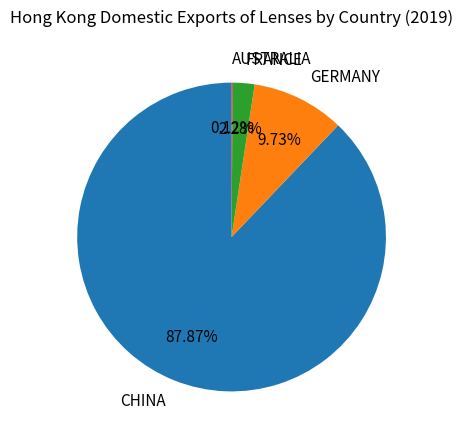

The FRANCE slice represents 2% of the pie. True or false?

True